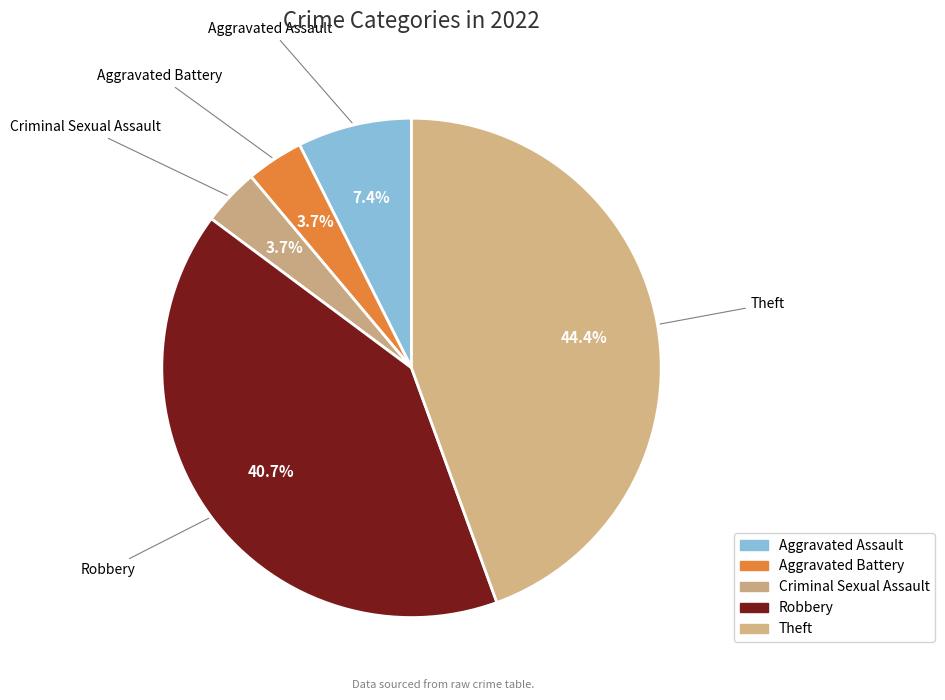

Which slice is the largest?

Theft